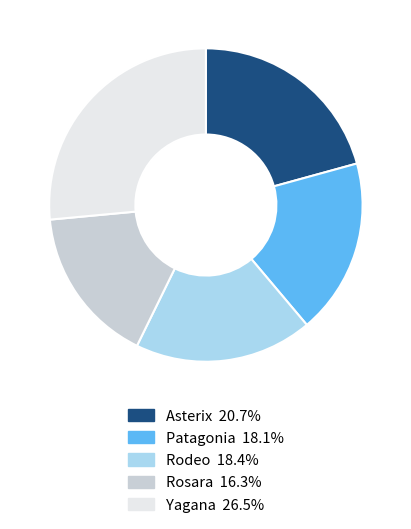

Combined, do Yagana 26.5% and Asterix 20.7% account for over 50%?

No